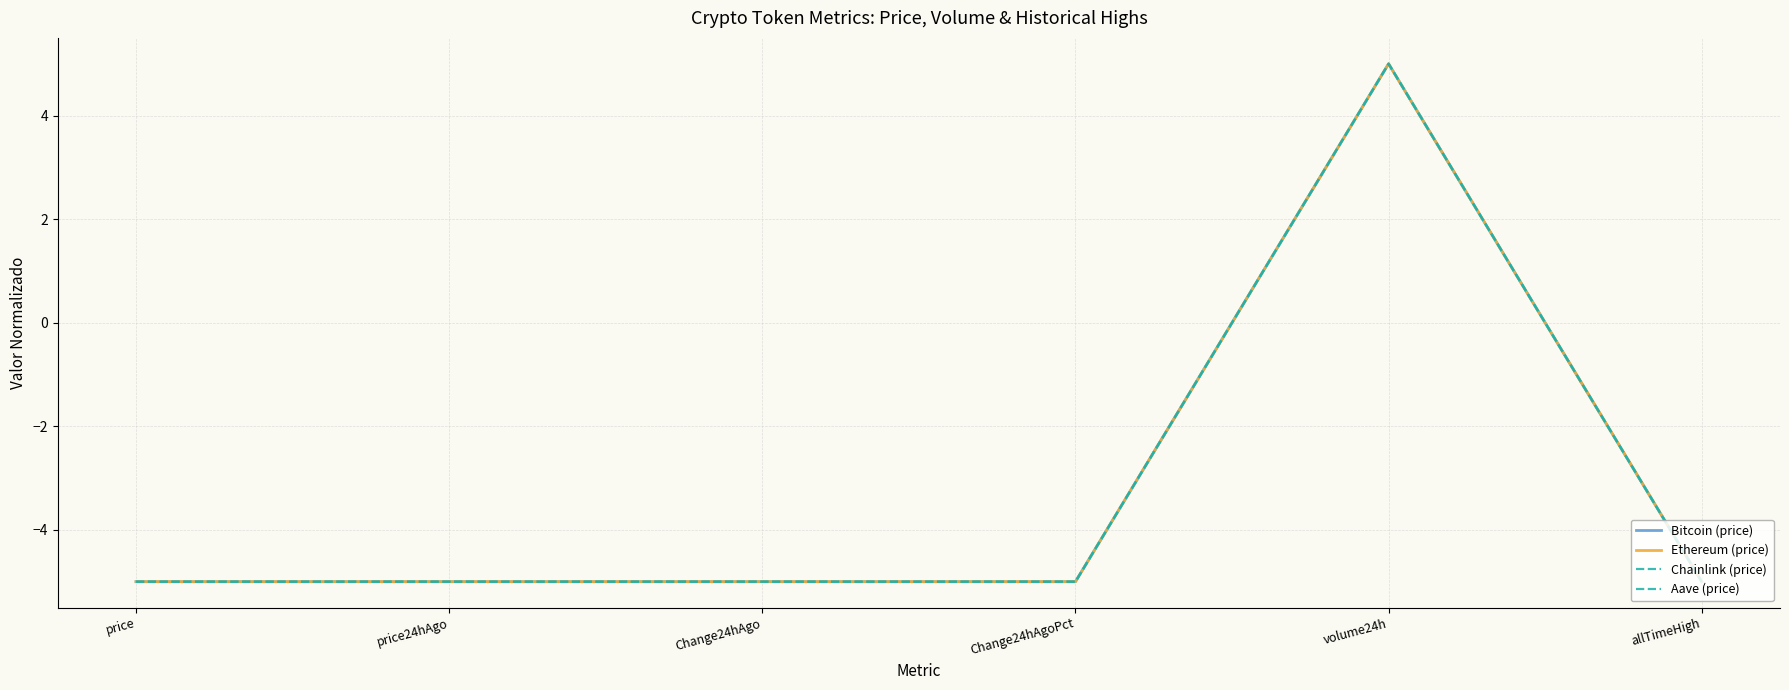

What is the total value across all series at Change24hAgo?

-20.0